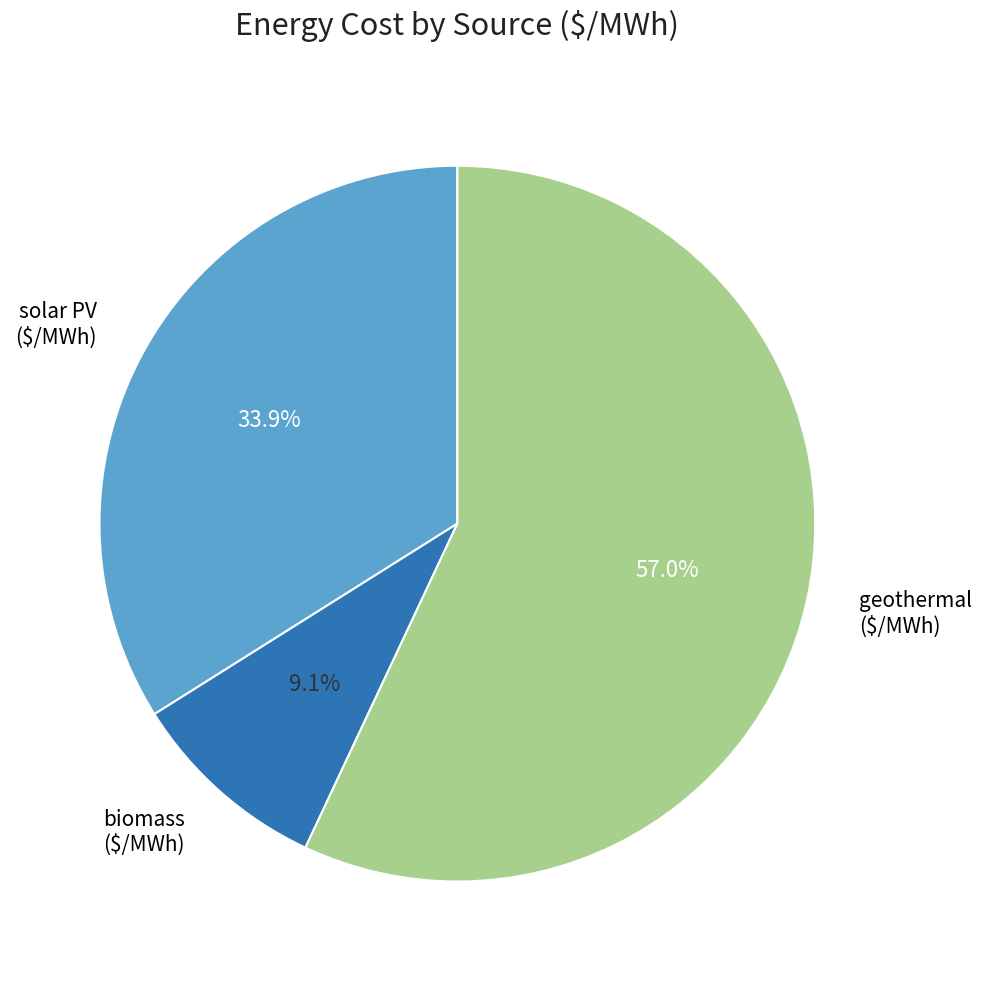

Is the sum of biomass ($/MWh) and solar PV ($/MWh) greater than half?

No